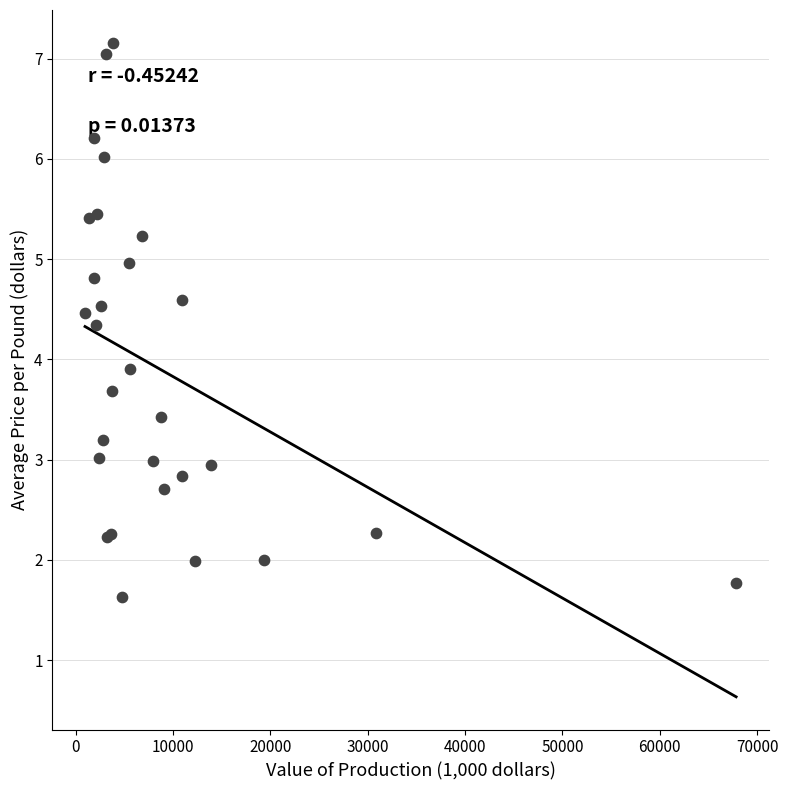

What Y value in the scatter plot is closest to 4?

3.9